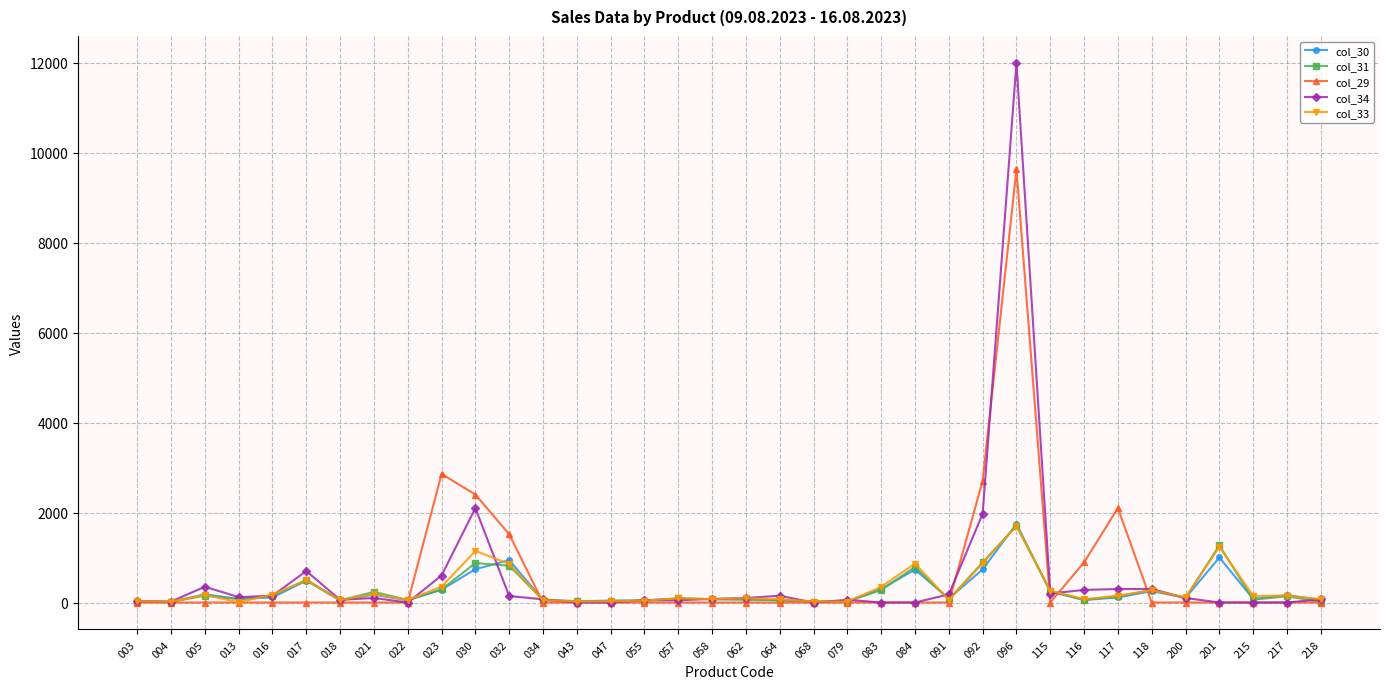

What is the difference between the highest and lowest values at 116?

839.4